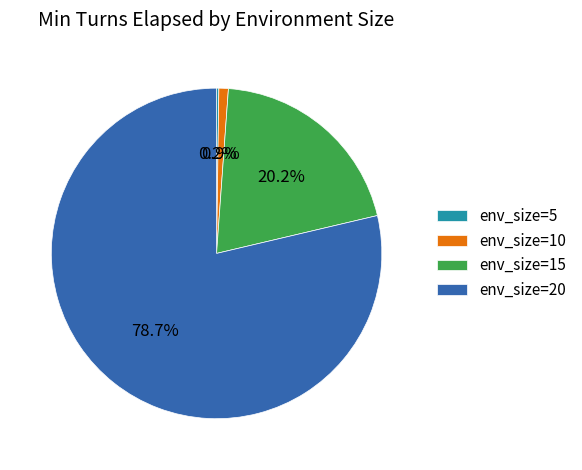

To the nearest percent, what is the difference between the largest and smallest slice percentages?

78%